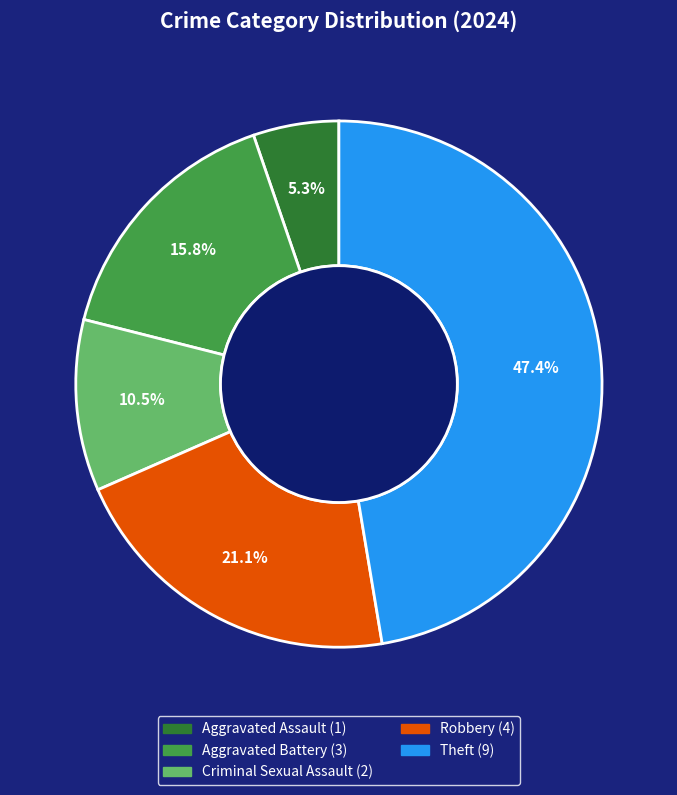

How many segments does this pie chart have?

5